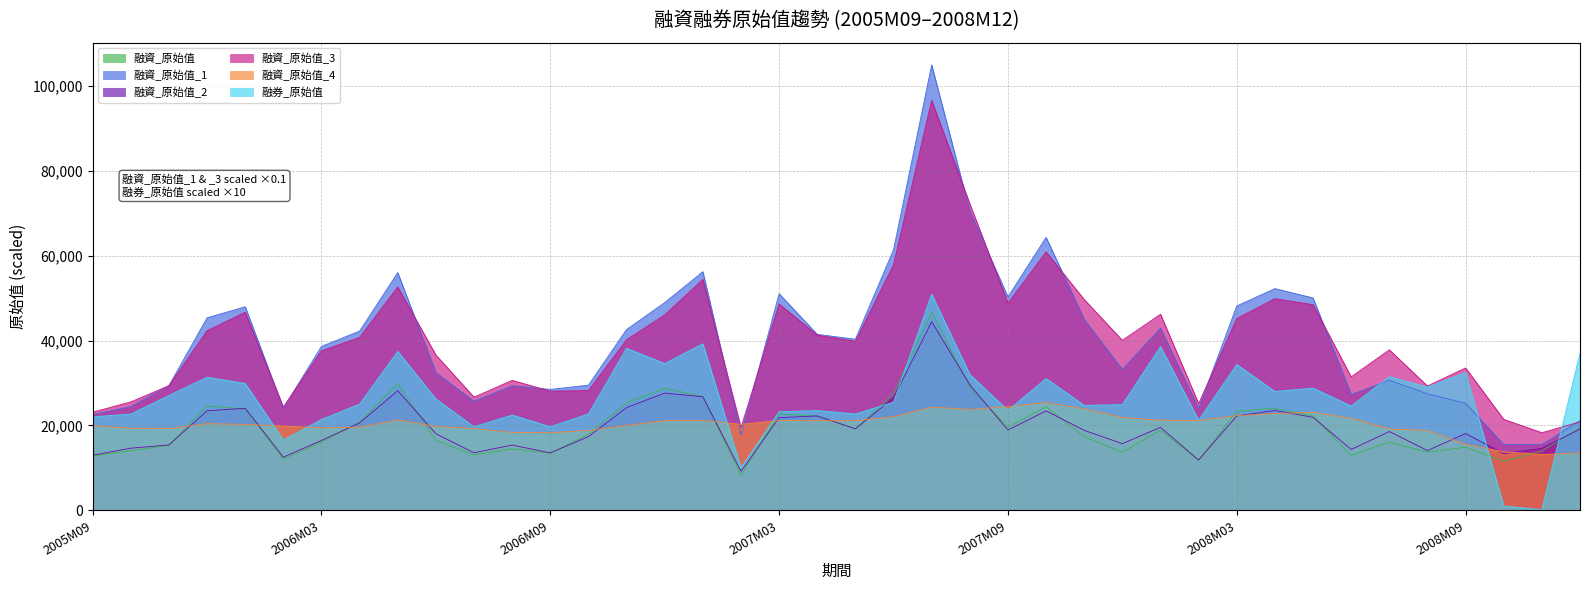

What is the minimum value for 融資_原始值_1?

15490.0